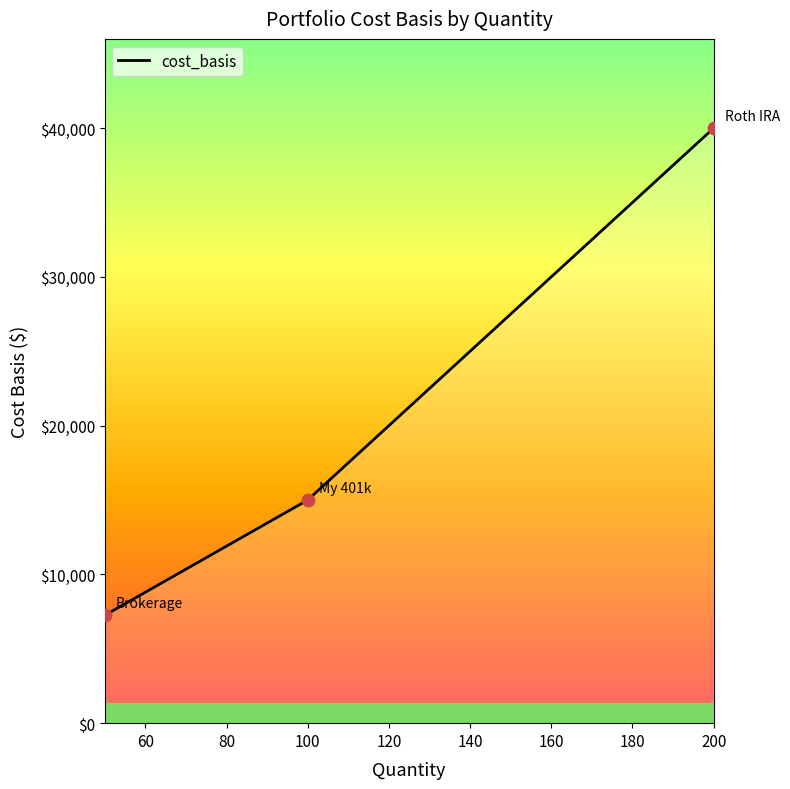

Between 100 and 200, which is larger?

200